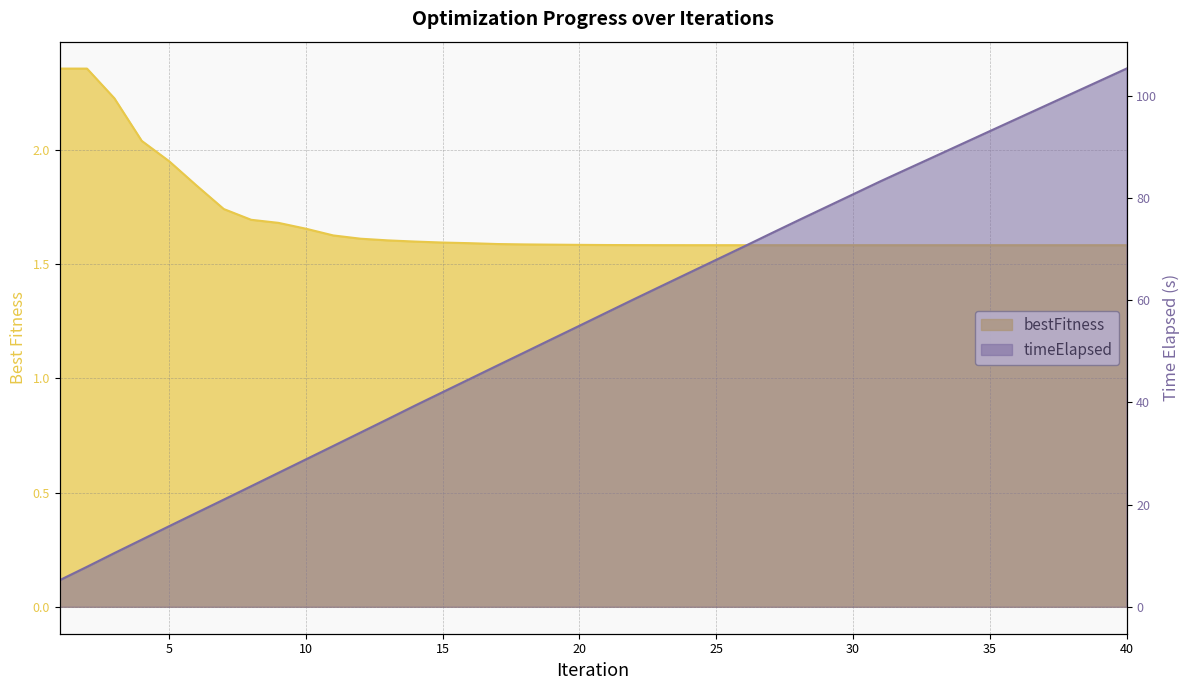

List the series in order of their overall mean, highest first.

timeElapsed, bestFitness